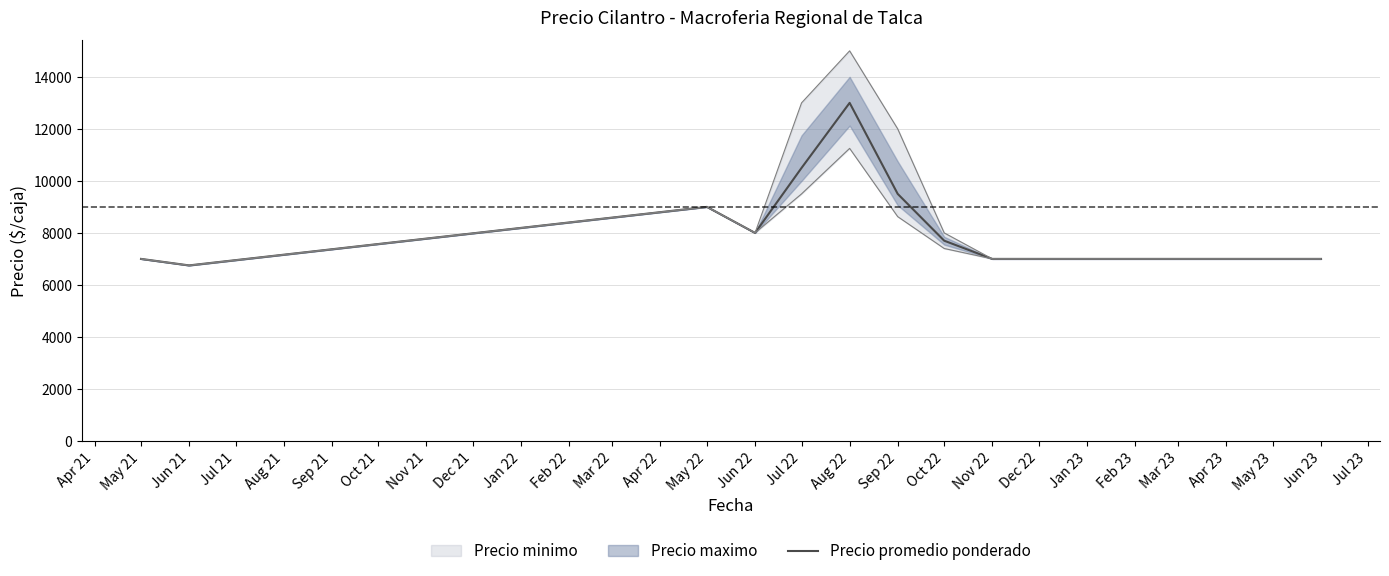

The value of Precio promedio ponderado at Jun 22 is 12669. True or false?

False